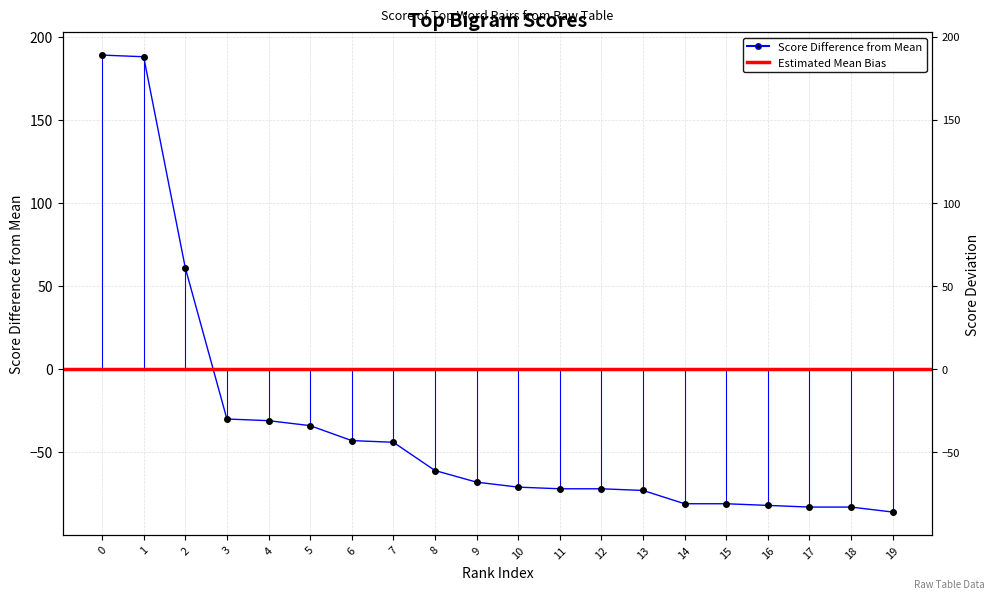

List the labels in order of value, smallest first.

19, 17, 18, 16, 14, 15, 13, 11, 12, 10, 9, 8, 7, 6, 5, 4, 3, 2, 1, 0